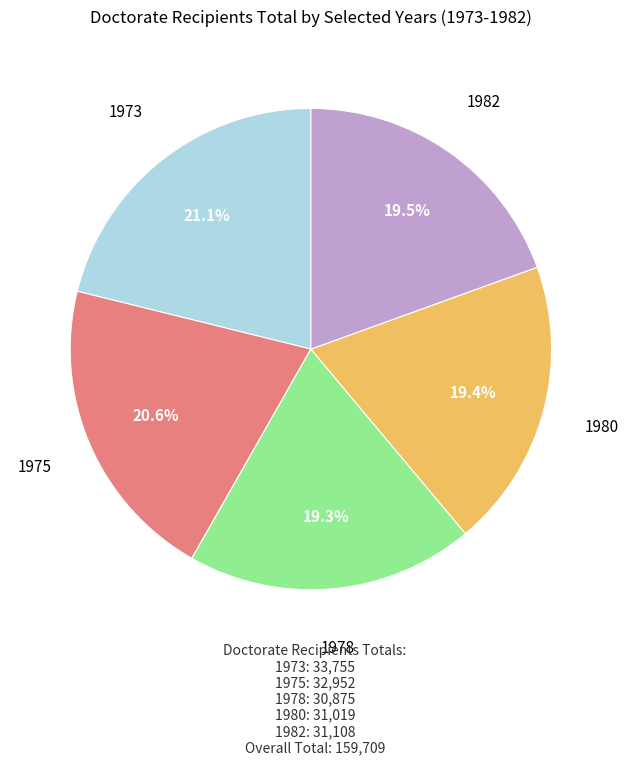

Is there any slice that represents more than half of the pie?

No